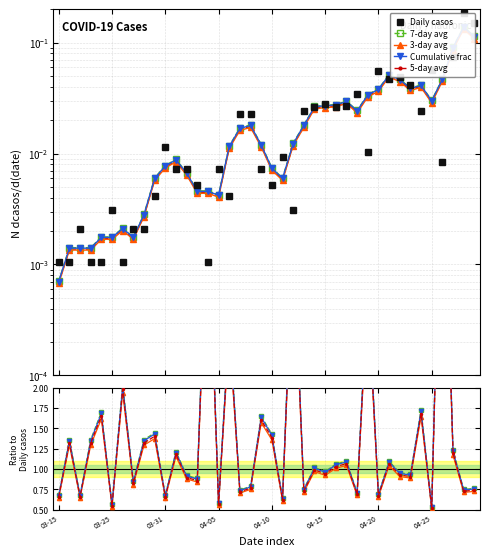

How many interior local peaks does the 7-day avg series have?

15